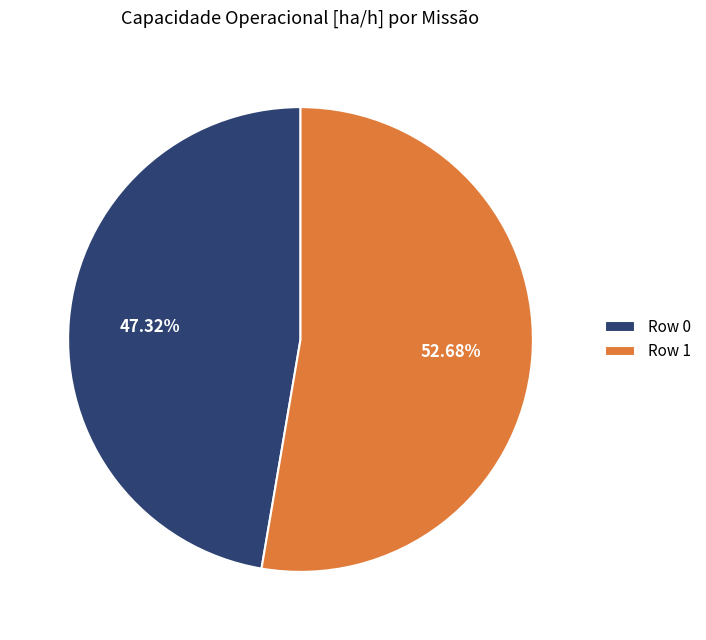

Approximately how many times larger is the value at Row 0 compared to Row 1?

0.9